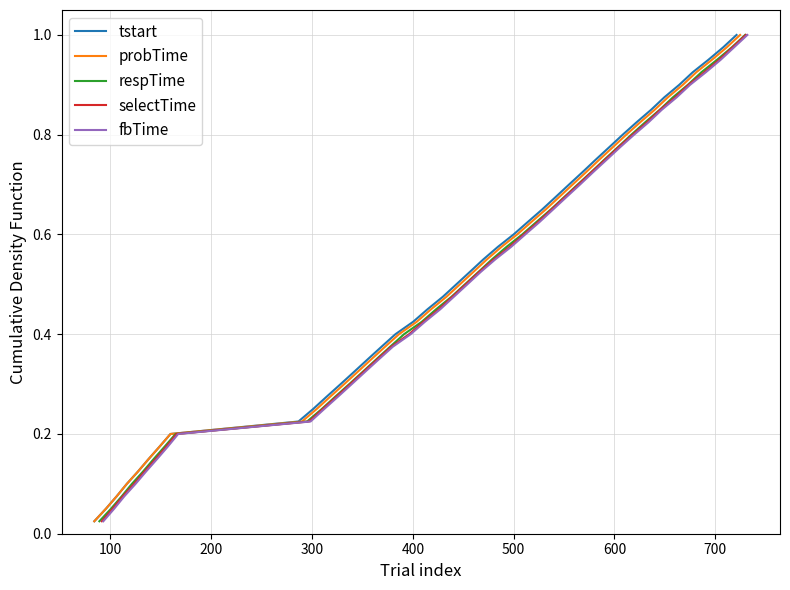

True or false: selectTime and respTime intersect in this chart.

False